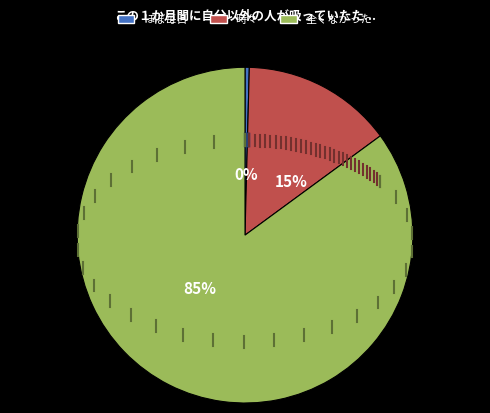

Which category has the biggest portion of the pie?

全くなかった